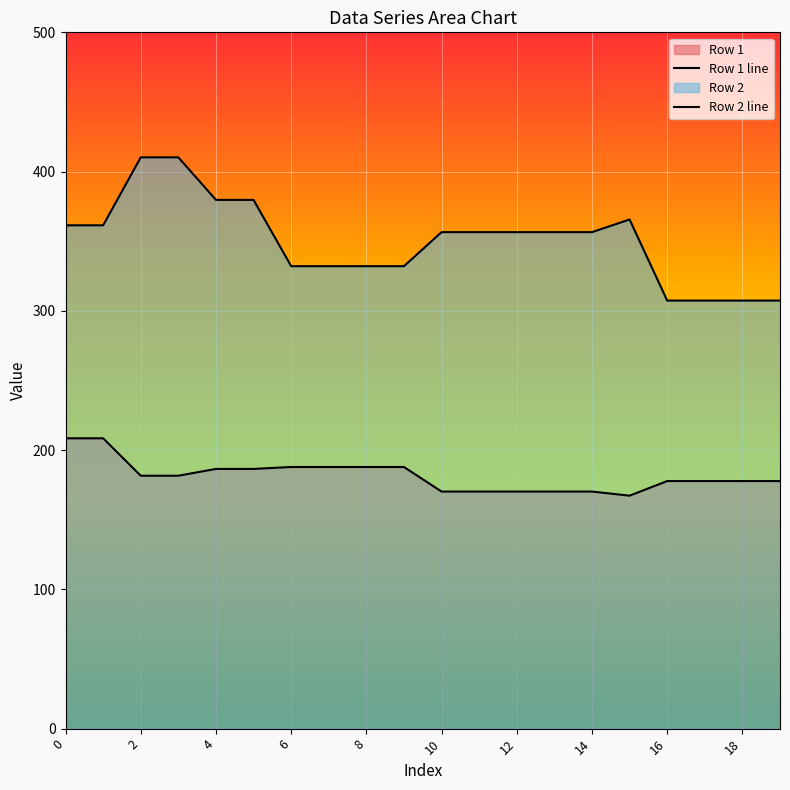

What is the value of the Row 2 point at the 9th from the left?

332.1